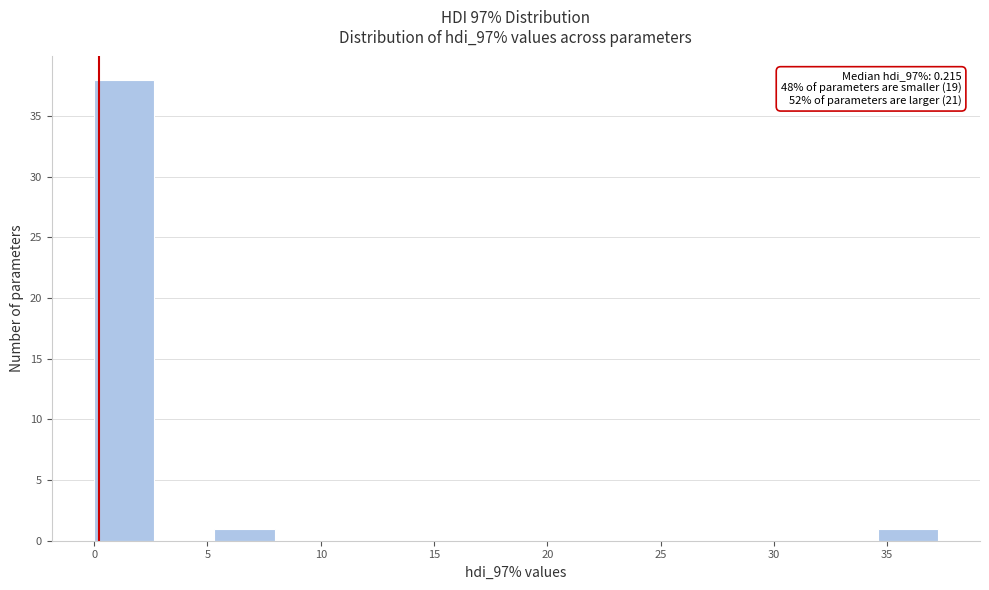

Over which range of the x-axis is the bar tallest?

0.0 to 2.5